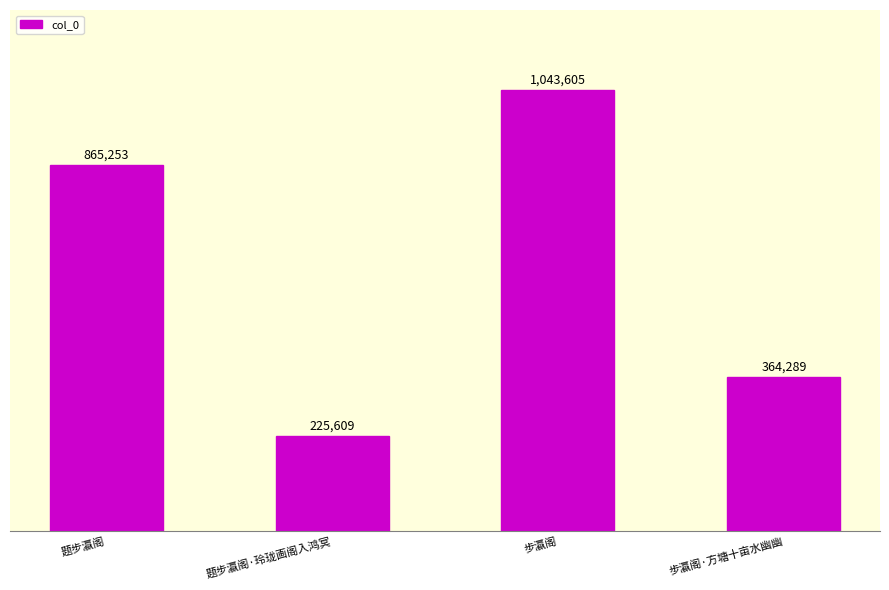

Is it true that the value at 步瀛阁 is 416387?

False